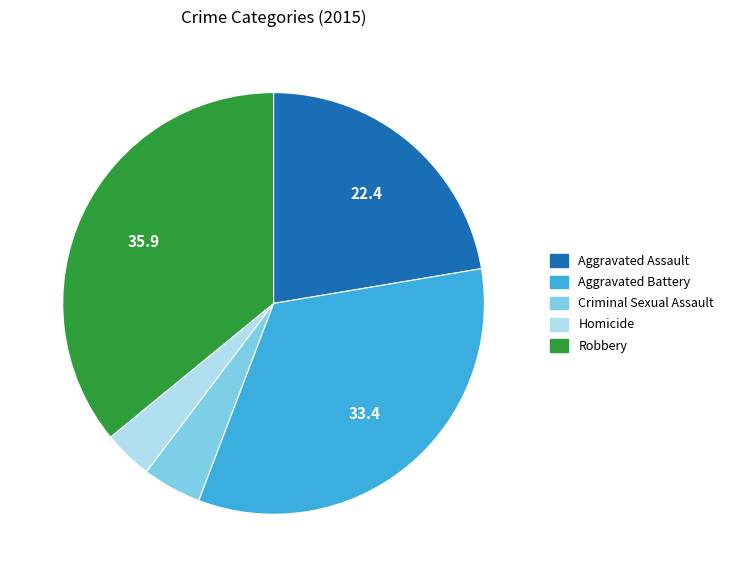

Which category has the biggest portion of the pie?

Robbery